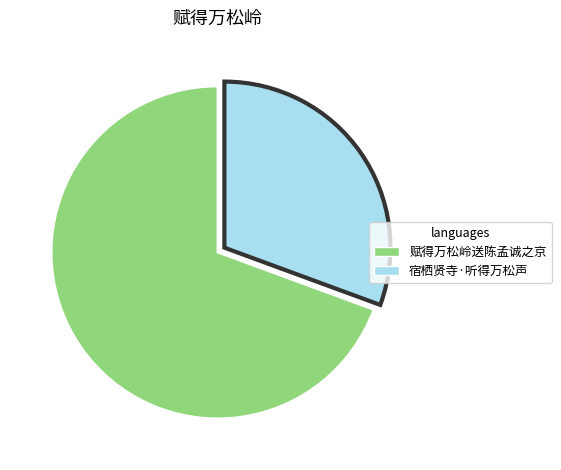

Is it true that 赋得万松岭送陈孟诚之京 is 63% of the pie?

False